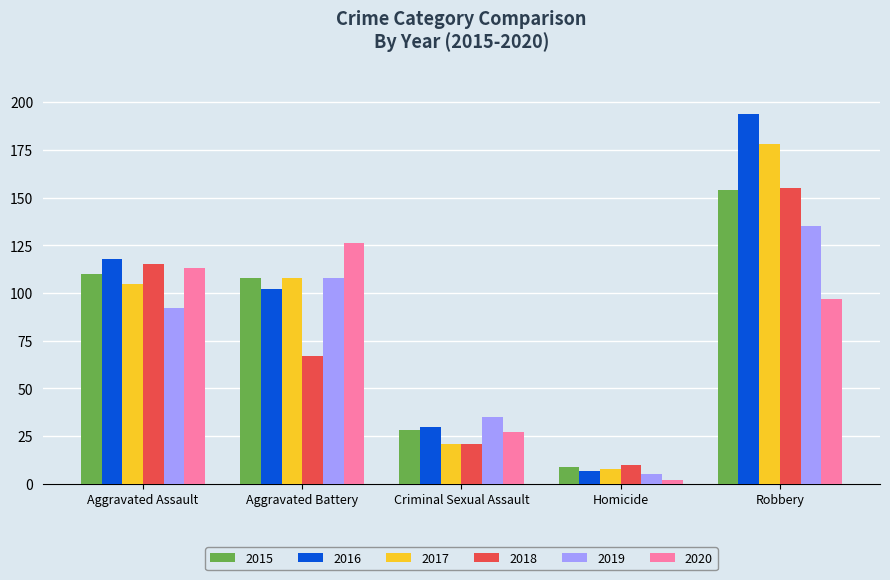

What is the difference between the maximum and minimum values in the 2019 series?

130